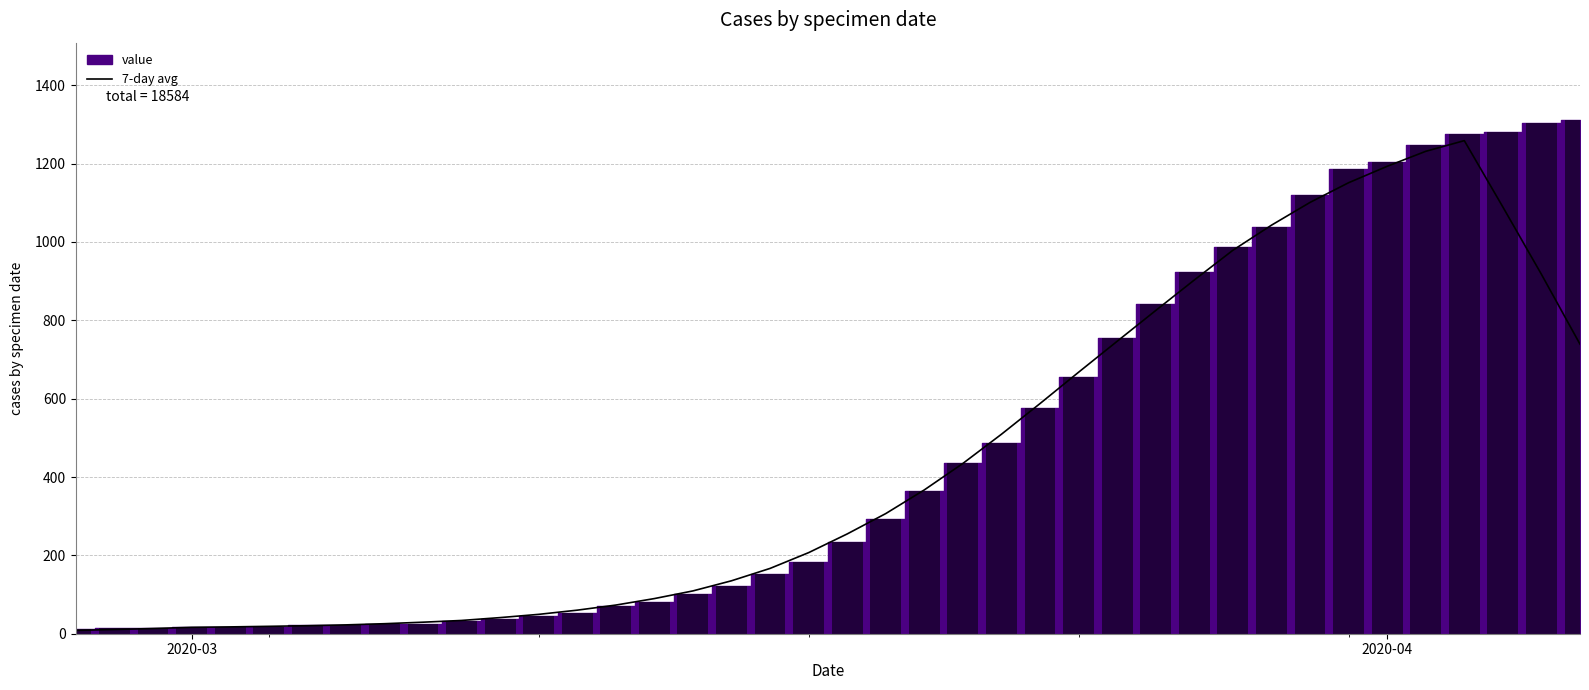

What is the highest value of the 7-day avg series?

1258.7